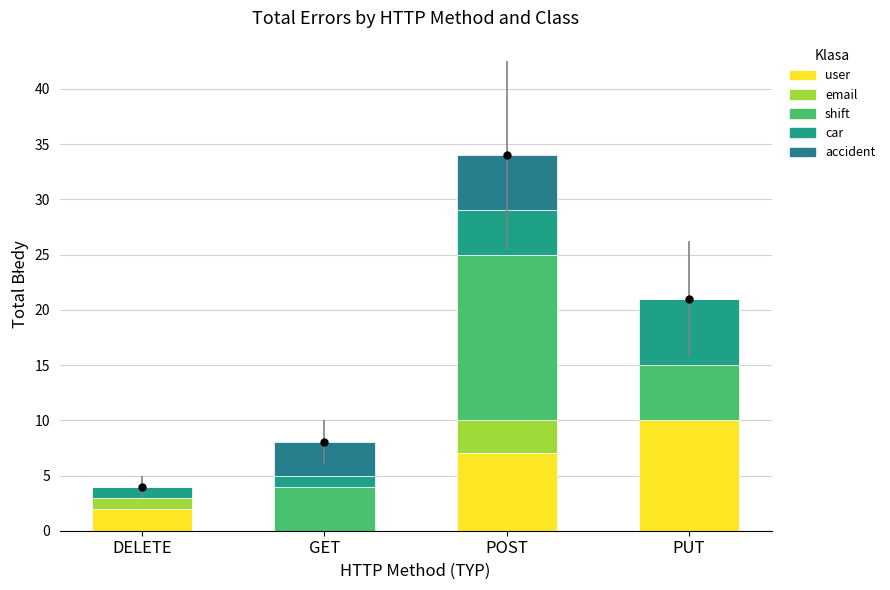

Which series has the largest Y range (max minus min)?

shift